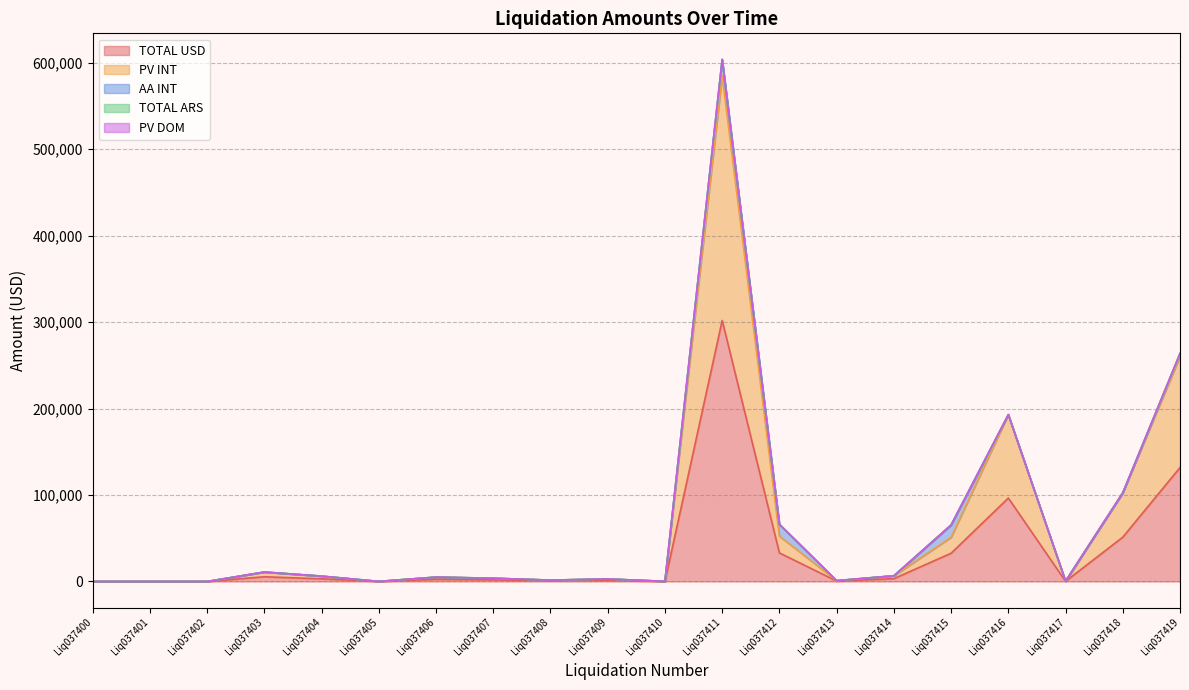

Between Liq037400 and Liq037410, which series saw the biggest shift?

TOTAL USD